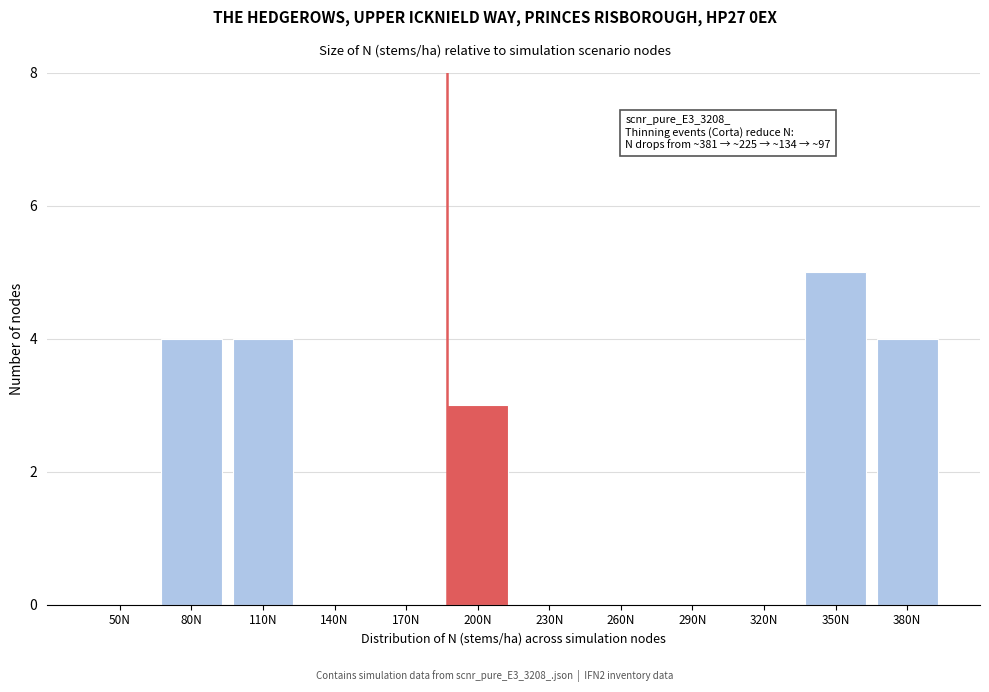

Reading left to right, transcribe all the data shown in this chart.

50N=0	80N=4	110N=4	140N=0	170N=0	200N=3	230N=0	260N=0	290N=0	320N=0	350N=5	380N=4